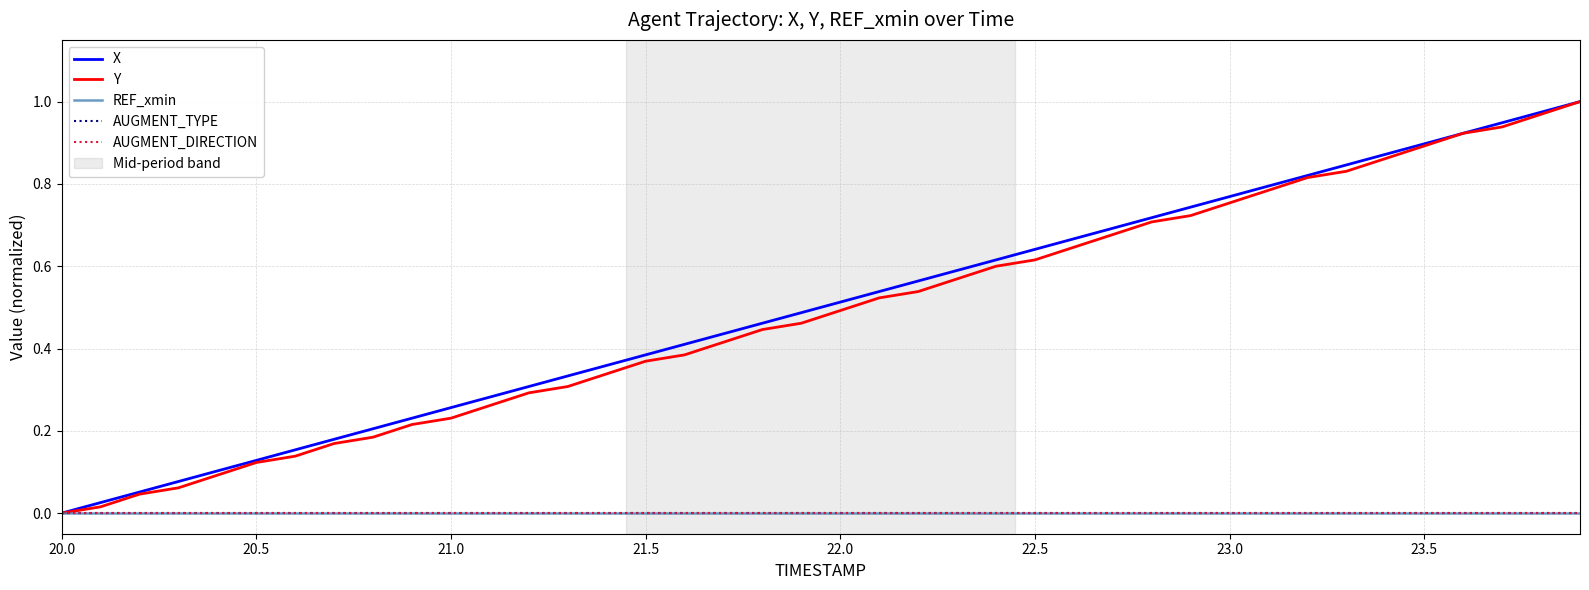

Does the chart display data point markers on the line(s)?

No